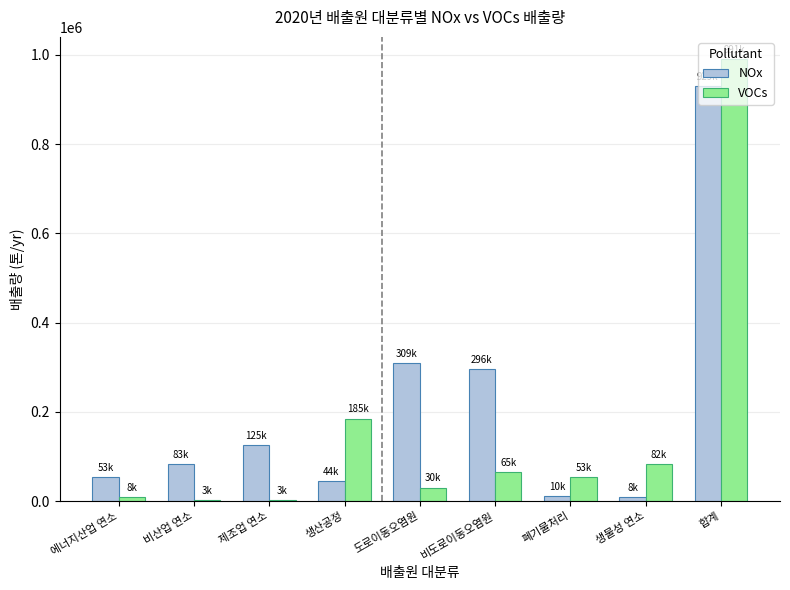

Which series has the largest total across all categories?

NOx